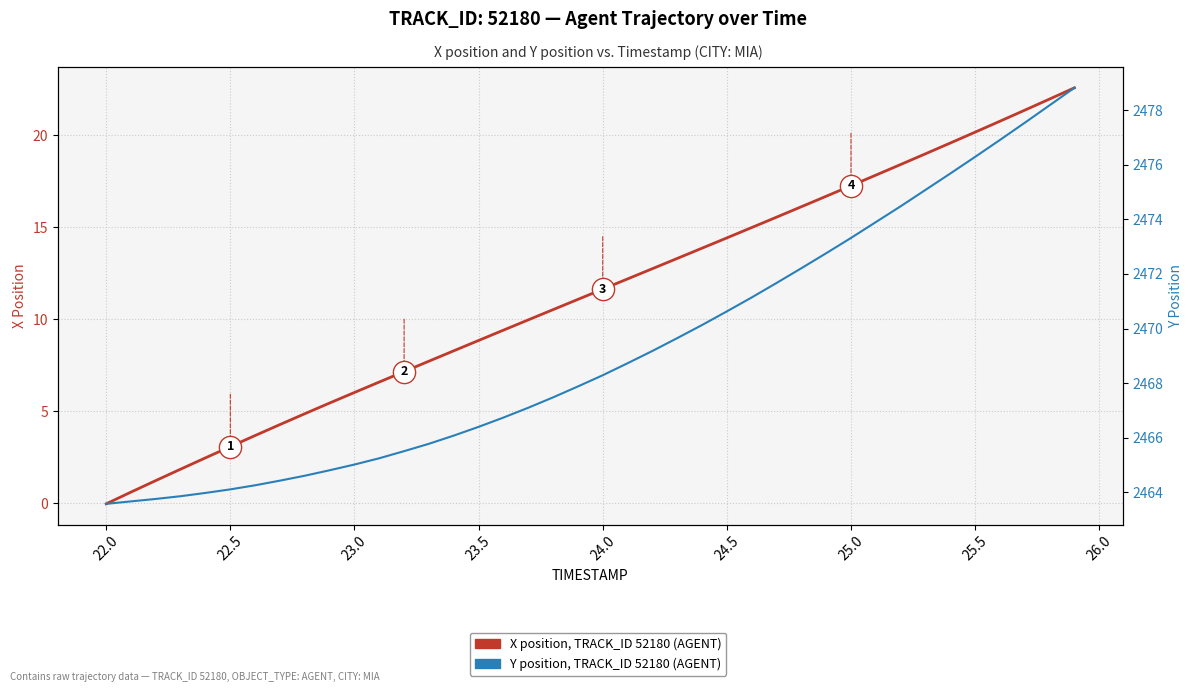

True or false: Y position (TRACK_ID 52180, AGENT) and X position (TRACK_ID 52180, AGENT) cross at least once.

False